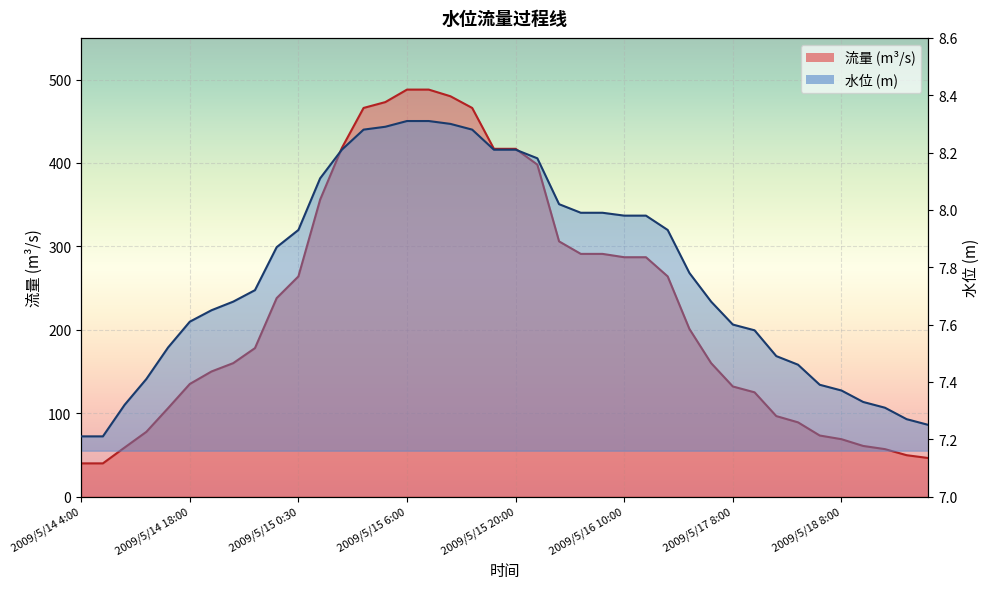

Reading right to left, list all the values displayed in this chart.

流量: 2009/5/19 0:00=46.2	2009/5/18 20:00=49.6	2009/5/18 16:00=56.9	2009/5/18 12:00=60.7	2009/5/18 8:00=68.8	2009/5/18 4:00=73.2	2009/5/17 20:00=89.0	2009/5/17 18:00=96.5	2009/5/17 10:00=125.0	2009/5/17 8:00=132.0	2009/5/17 2:00=160.0	2009/5/16 20:00=201.0	2009/5/16 12:00=264.0	2009/5/16 10:36=287.0	2009/5/16 10:00=287.0	2009/5/16 9:12=291.0	2009/5/16 8:00=291.0	2009/5/16 6:00=306.0	2009/5/16 0:00=398.0	2009/5/15 20:00=417.0	2009/5/15 16:00=417.0	2009/5/15 12:00=466.0	2009/5/15 10:00=480.0	2009/5/15 8:00=488.0	2009/5/15 6:00=488.0	2009/5/15 4:00=473.0	2009/5/15 3:00=466.0	2009/5/15 2:00=418.0	2009/5/15 1:30=356.0	2009/5/15 0:30=264.0	2009/5/15 0:00=238.0	2009/5/14 22:00=178.0	2009/5/14 21:00=160.0	2009/5/14 20:00=150.0	2009/5/14 18:00=135.0	2009/5/14 16:00=106.0	2009/5/14 15:00=77.6	2009/5/14 14:00=58.8	2009/5/14 8:00=39.8	2009/5/14 4:00=39.8
水位: 2009/5/19 0:00=7.2	2009/5/18 20:00=7.3	2009/5/18 16:00=7.3	2009/5/18 12:00=7.3	2009/5/18 8:00=7.4	2009/5/18 4:00=7.4	2009/5/17 20:00=7.5	2009/5/17 18:00=7.5	2009/5/17 10:00=7.6	2009/5/17 8:00=7.6	2009/5/17 2:00=7.7	2009/5/16 20:00=7.8	2009/5/16 12:00=7.9	2009/5/16 10:36=8.0	2009/5/16 10:00=8.0	2009/5/16 9:12=8.0	2009/5/16 8:00=8.0	2009/5/16 6:00=8.0	2009/5/16 0:00=8.2	2009/5/15 20:00=8.2	2009/5/15 16:00=8.2	2009/5/15 12:00=8.3	2009/5/15 10:00=8.3	2009/5/15 8:00=8.3	2009/5/15 6:00=8.3	2009/5/15 4:00=8.3	2009/5/15 3:00=8.3	2009/5/15 2:00=8.2	2009/5/15 1:30=8.1	2009/5/15 0:30=7.9	2009/5/15 0:00=7.9	2009/5/14 22:00=7.7	2009/5/14 21:00=7.7	2009/5/14 20:00=7.7	2009/5/14 18:00=7.6	2009/5/14 16:00=7.5	2009/5/14 15:00=7.4	2009/5/14 14:00=7.3	2009/5/14 8:00=7.2	2009/5/14 4:00=7.2